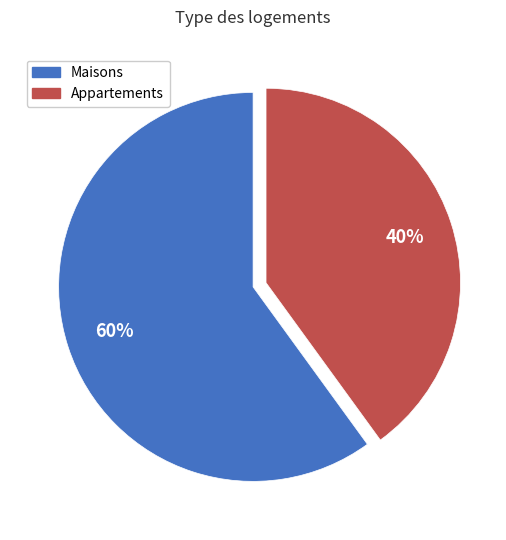

How many segments does this pie chart have?

2